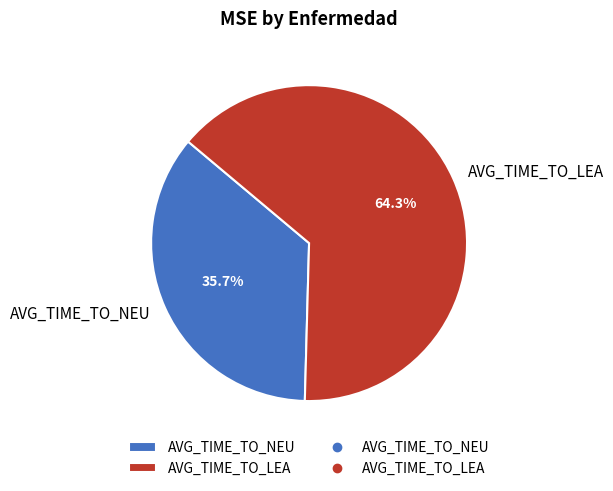

To the nearest percent, what portion does AVG_TIME_TO_LEA represent?

64%